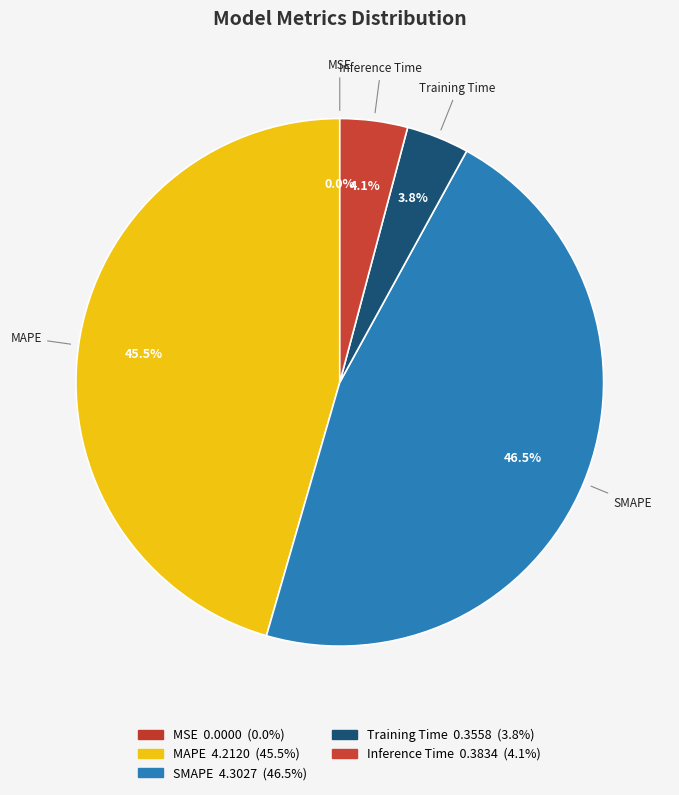

What percentage is NOT represented by Training Time?

96.2%